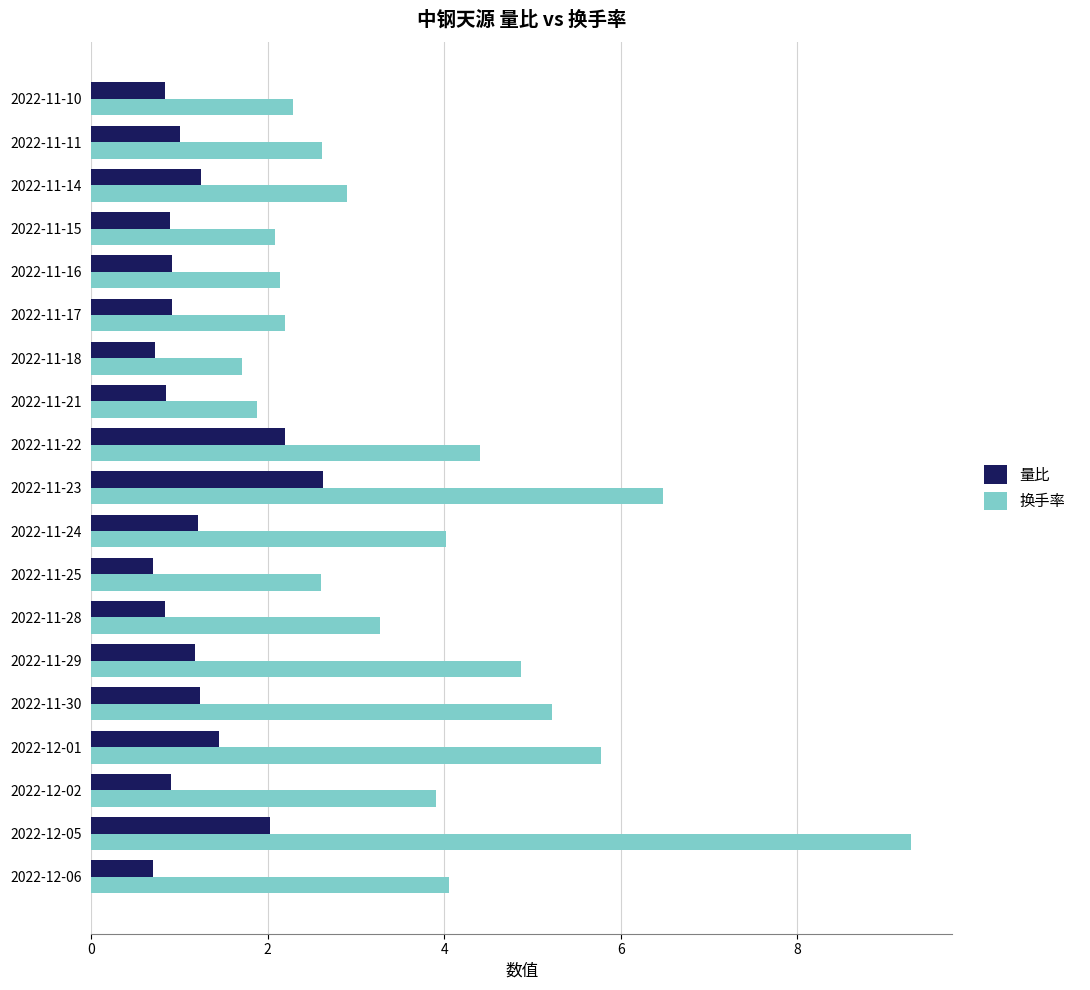

At which category is the sum across all series the highest?

2022-12-05